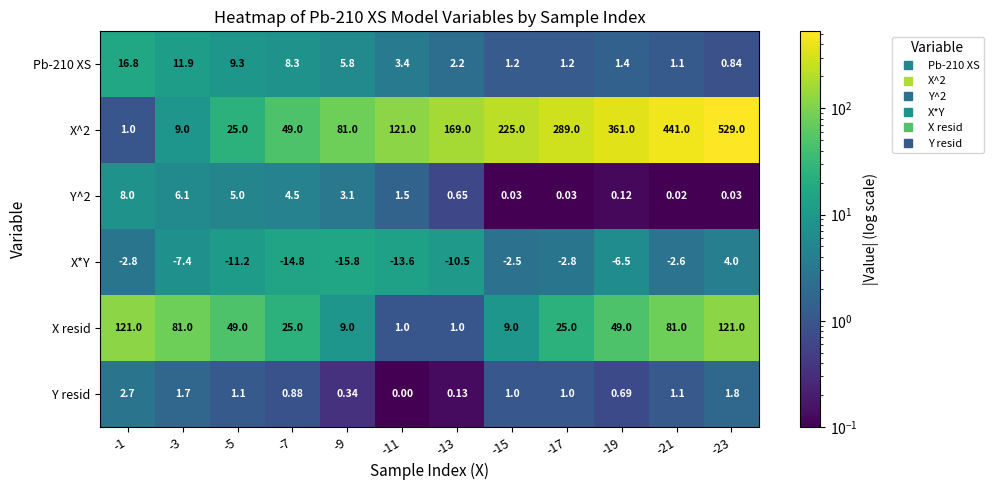

Which series changed the most between -3 and -7?

X resid